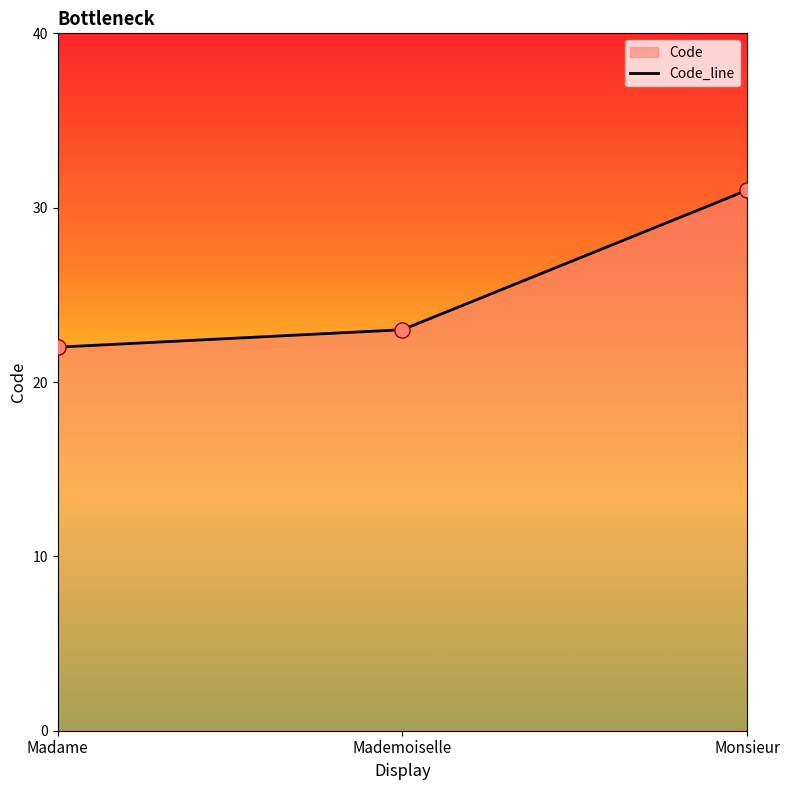

Which has a higher value, Madame or Mademoiselle?

Mademoiselle